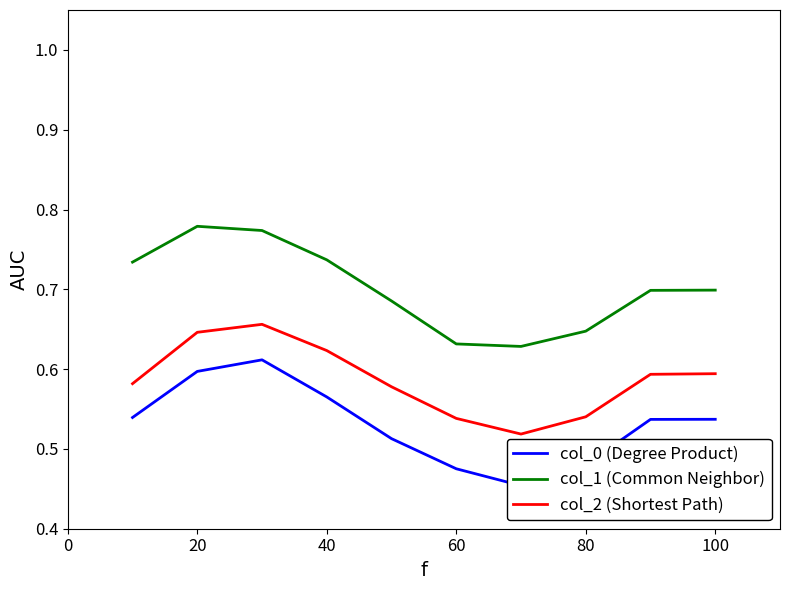

True or false: col_1 (Common Neighbor) has a value of 0.3 at 60.

False